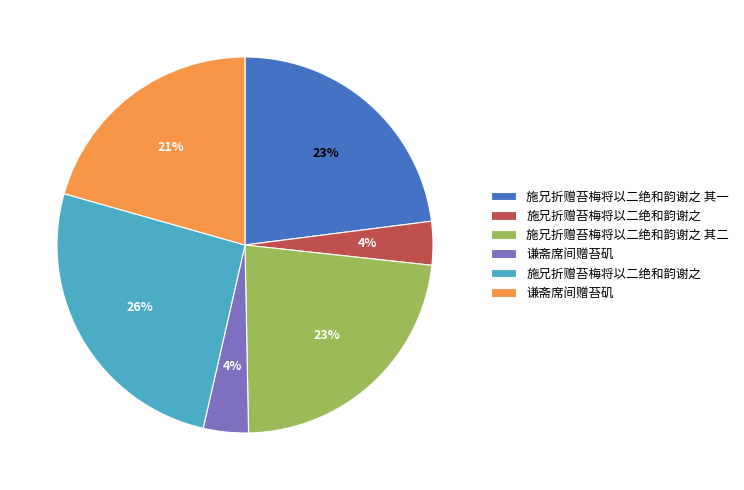

Is there a majority slice in this chart?

No